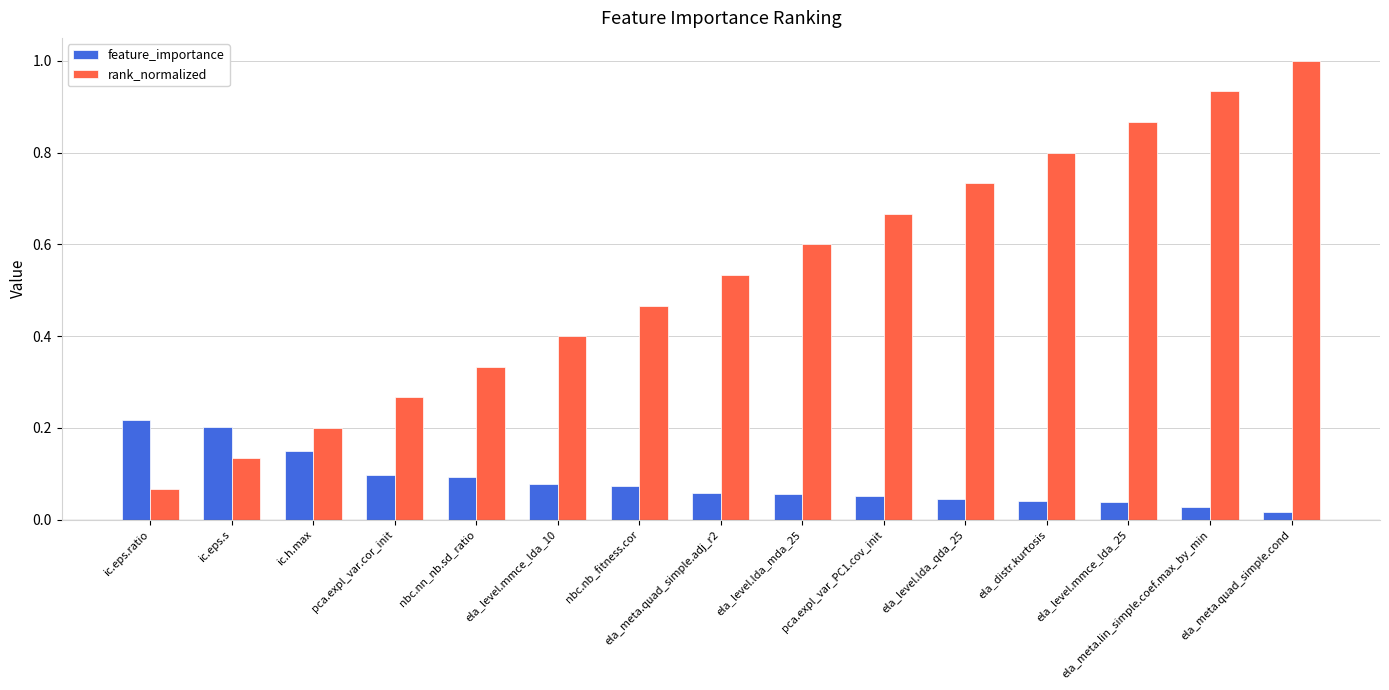

Rank the categories by rank_normalized value from highest to lowest.

ela_meta.quad_simple.cond, ela_meta.lin_simple.coef.max_by_min, ela_level.mmce_lda_25, ela_distr.kurtosis, ela_level.lda_qda_25, pca.expl_var_PC1.cov_init, ela_level.lda_mda_25, ela_meta.quad_simple.adj_r2, nbc.nb_fitness.cor, ela_level.mmce_lda_10, nbc.nn_nb.sd_ratio, pca.expl_var.cor_init, ic.h.max, ic.eps.s, ic.eps.ratio